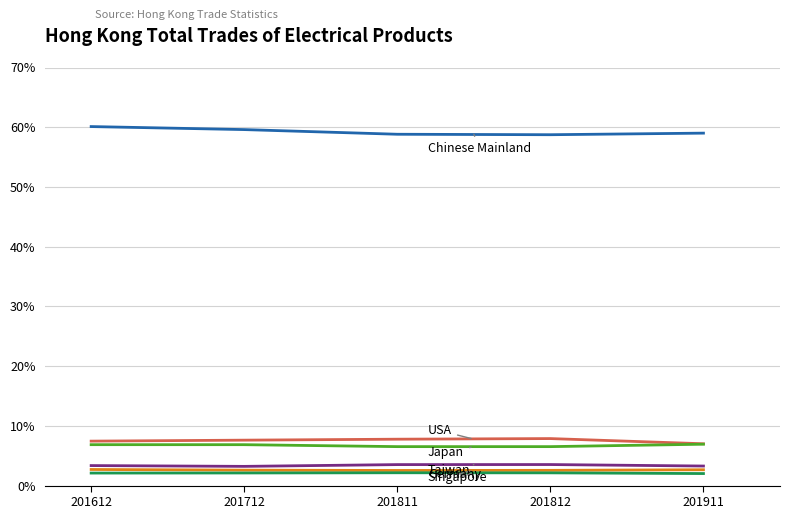

What is the smallest value displayed?

2.0